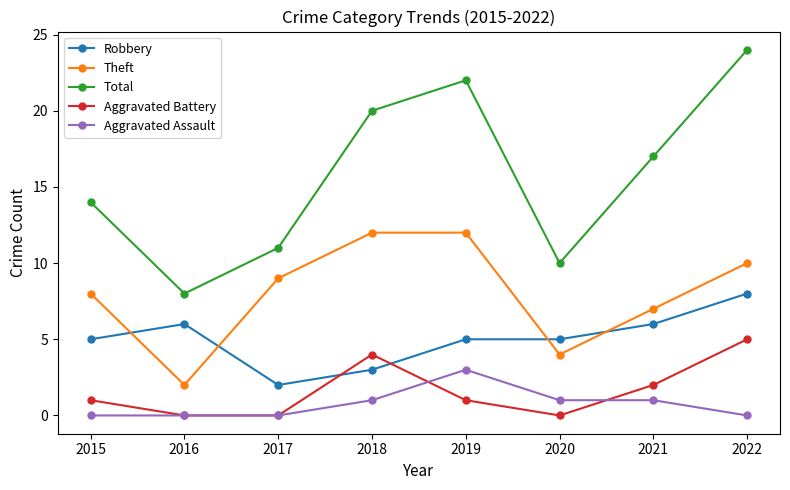

What is the total value across all series at 2015?

28